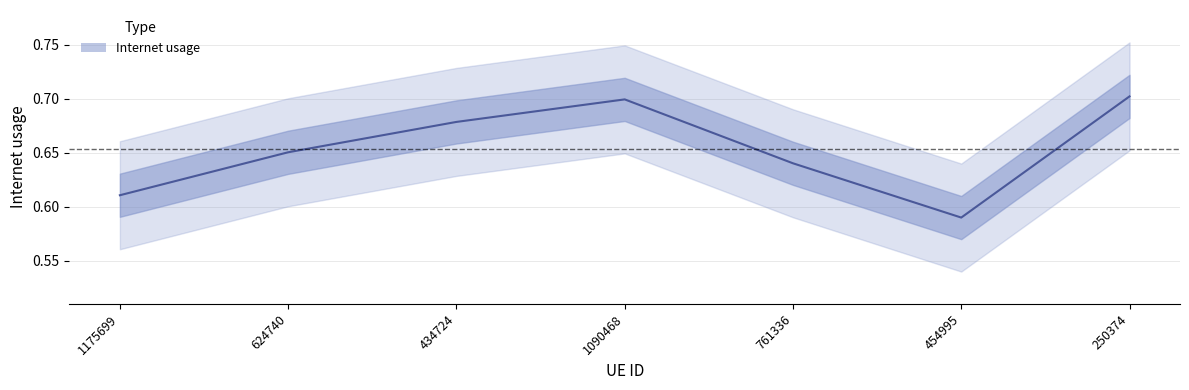

What is the sum of the values at 1090468 and 454995?

1.3